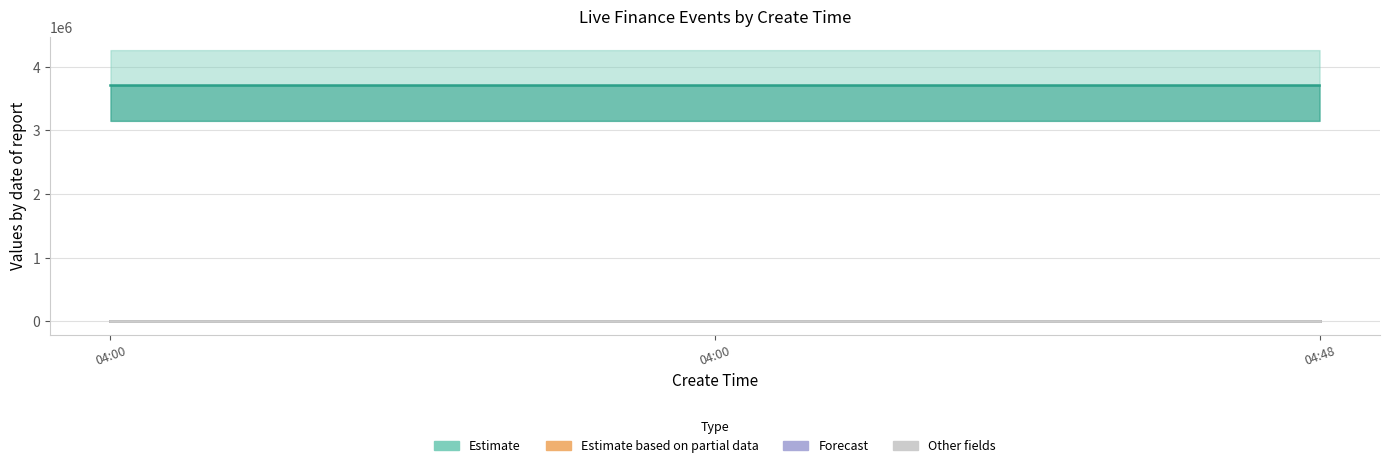

What is the difference between the highest and lowest values at 2024-07-23 04:48:11?

3706375